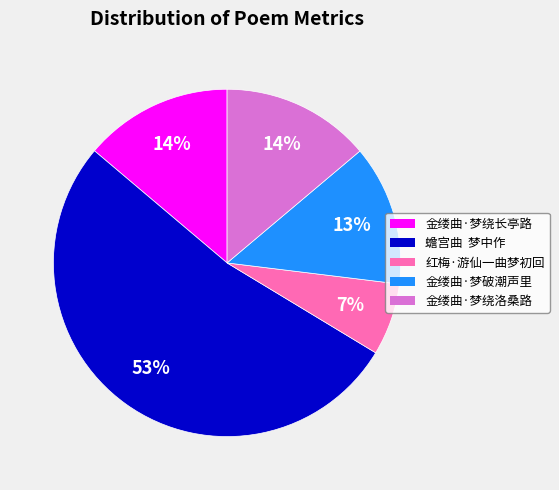

Is there a majority slice in this chart?

Yes